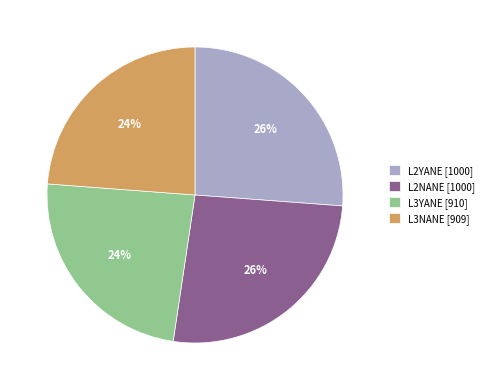

To the nearest percent, what is the combined percentage of L2NANE and L2YANE?

52%